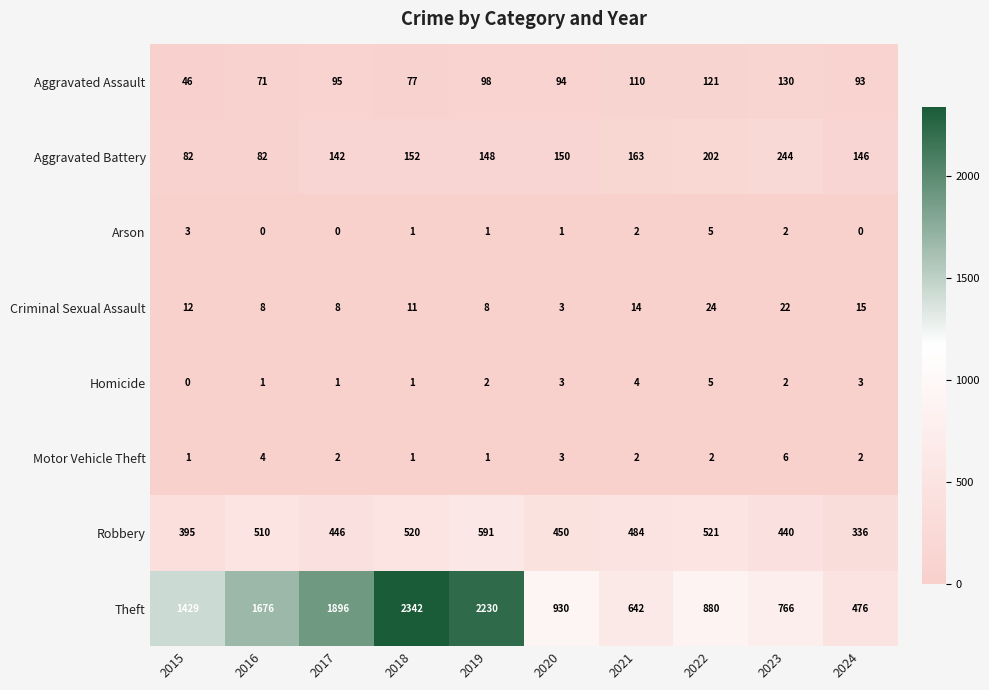

What is the difference between the second highest and minimum values in the Theft series?

1754